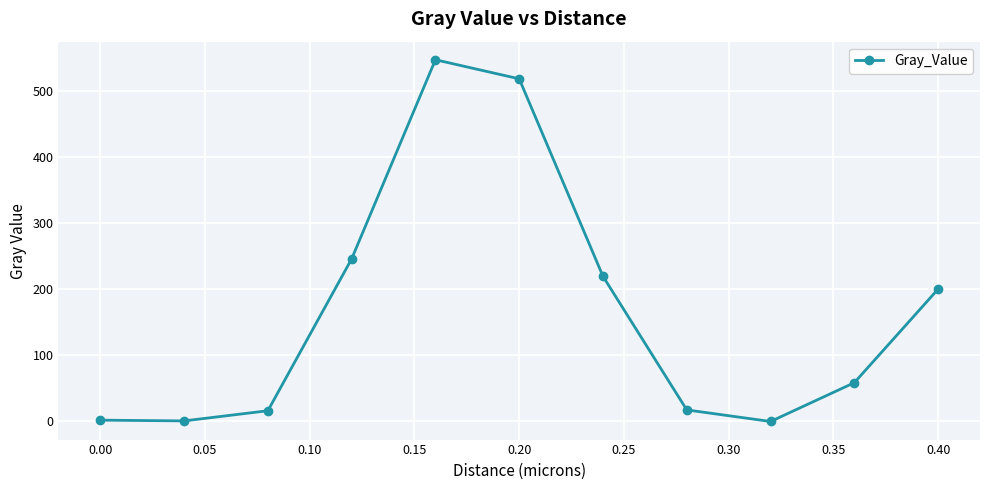

What is the value of the 8th point from the left?

17.5